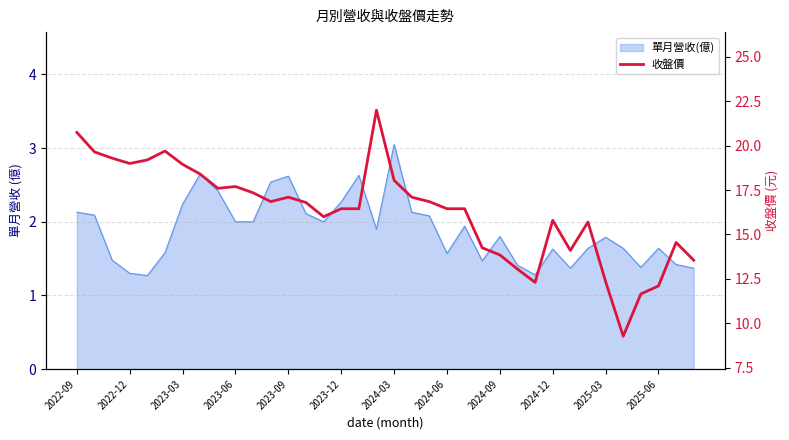

How many lines are shown in the chart?

1